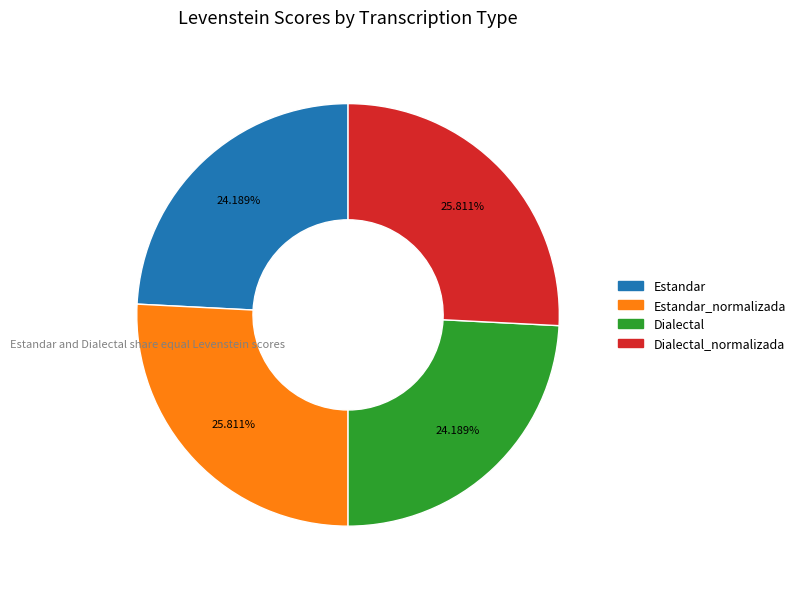

Is there a majority slice in this chart?

No